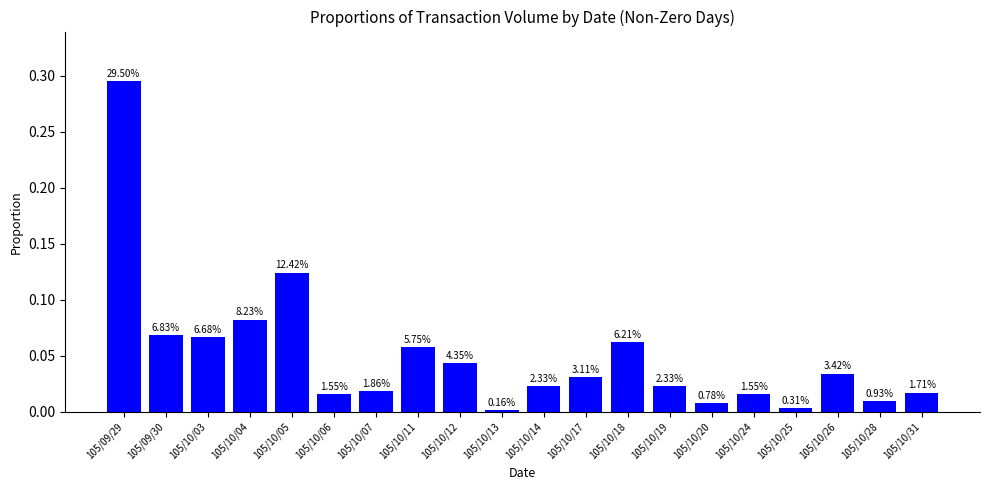

How many bars are there in total?

20